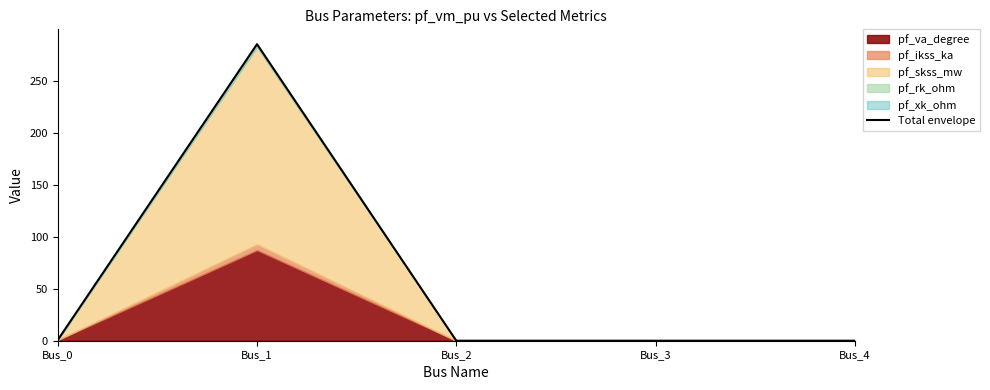

How many values exceed 0?

2